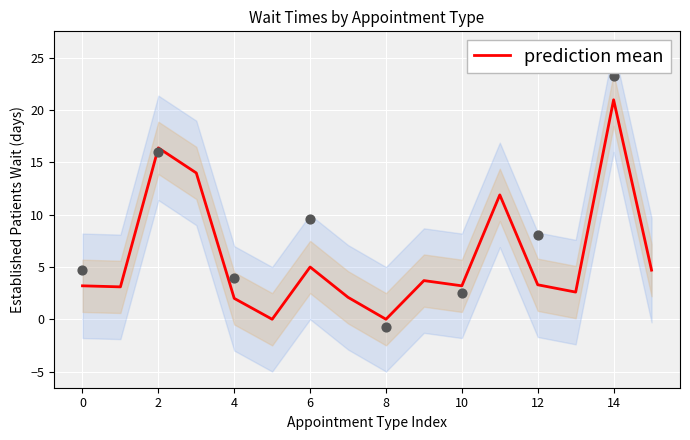

Is it true that prediction mean equals 3.3 at 12?

True